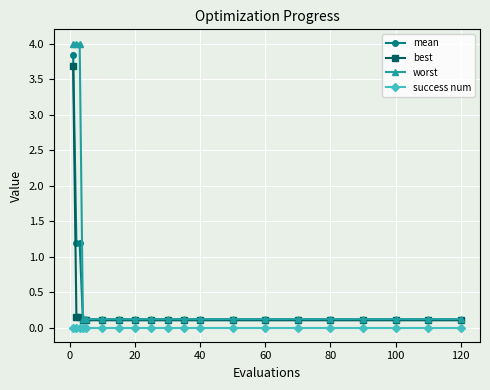

What is the sum of all best values?

5.7